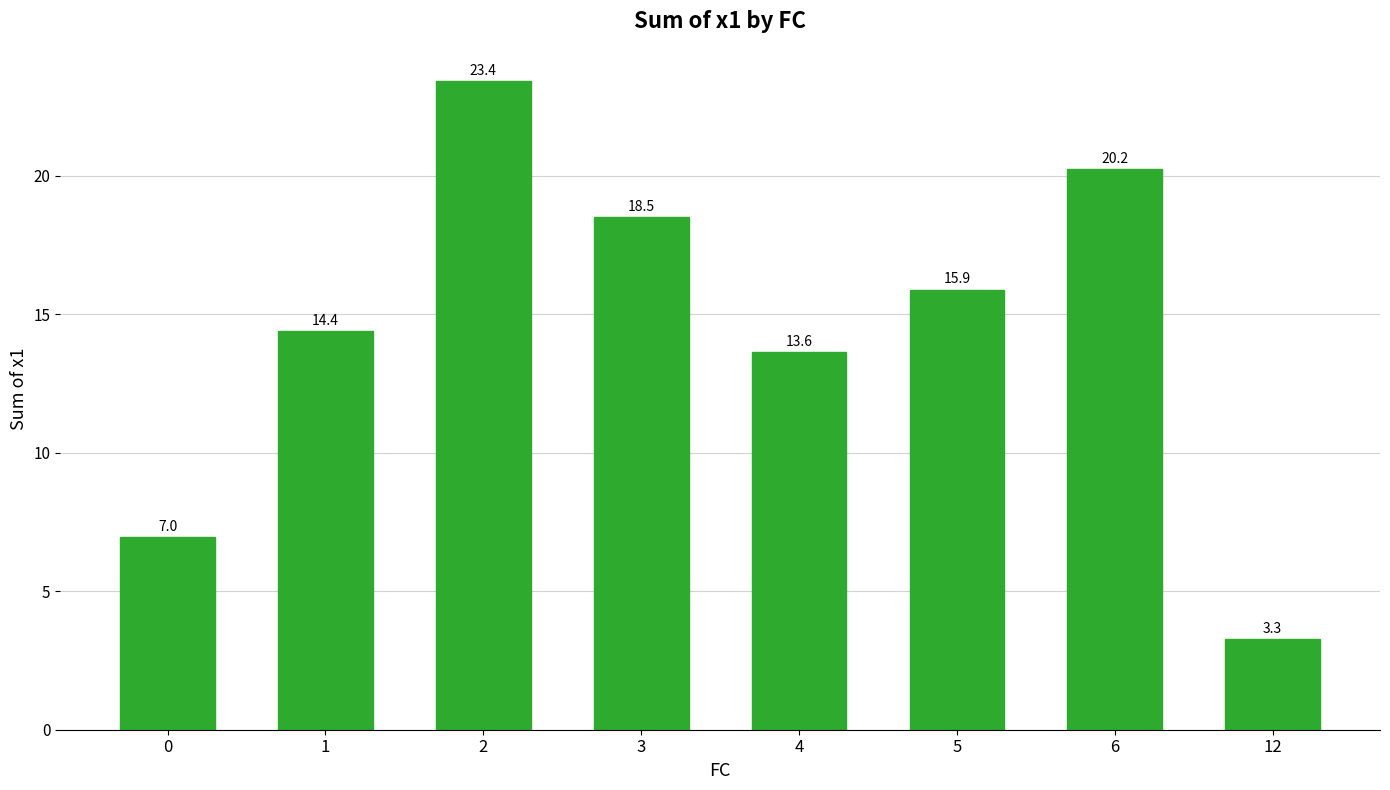

How many bars are there in total?

8